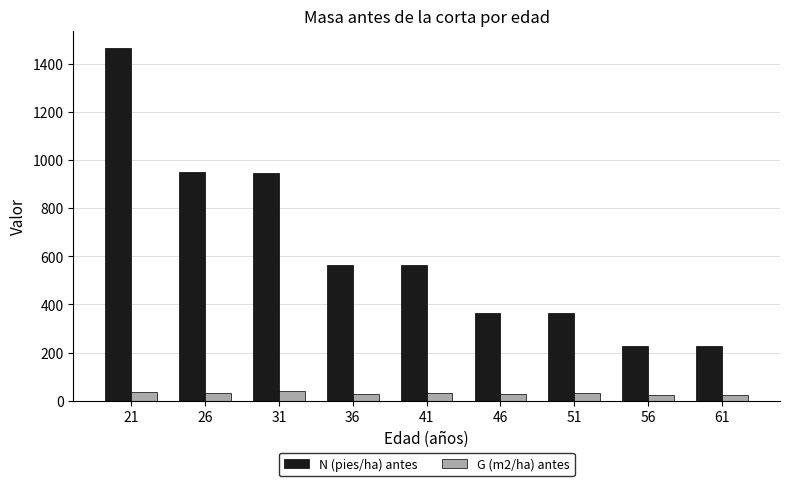

What is the maximum value shown in the chart?

1464.2